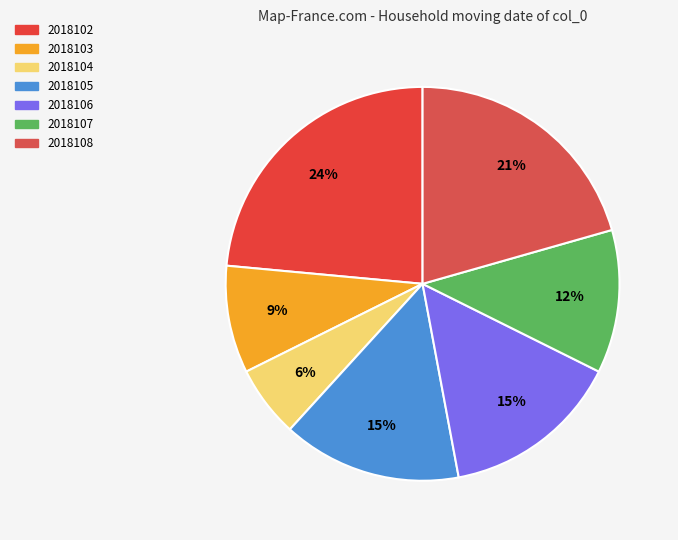

How many slices are in this pie chart?

7